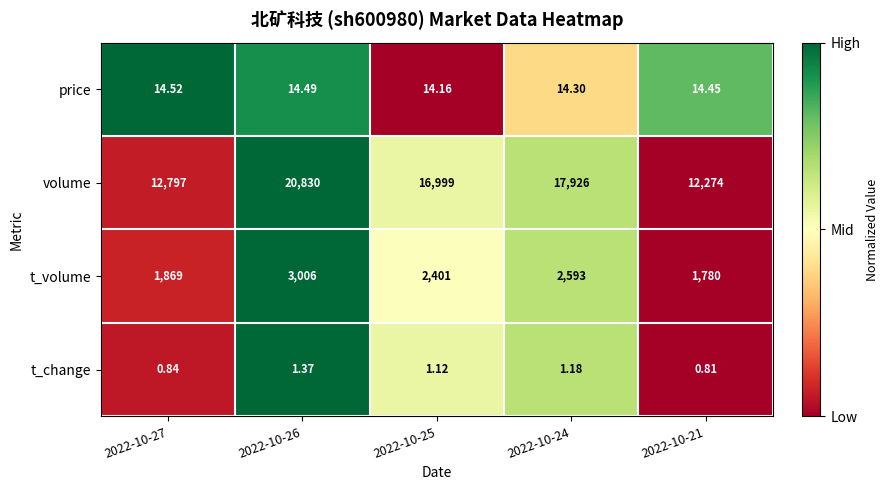

List the series in order of their peak value, lowest first.

t_change, price, t_volume, volume